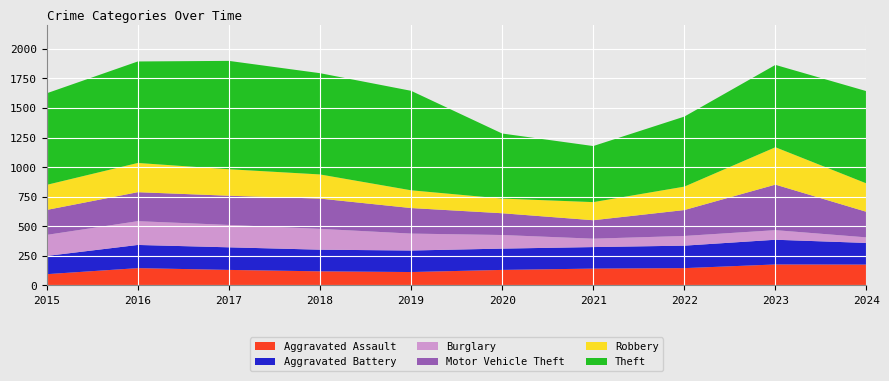

Reading left to right, what are all the values shown in this chart?

Aggravated Assault: 2015=95	2016=146	2017=131	2018=119	2019=113	2020=131	2021=142	2022=146	2023=177	2024=176
Aggravated Battery: 2015=154	2016=196	2017=191	2018=183	2019=182	2020=180	2021=182	2022=190	2023=209	2024=183
Burglary: 2015=178	2016=201	2017=189	2018=176	2019=143	2020=115	2021=71	2022=82	2023=81	2024=47
Motor Vehicle Theft: 2015=211	2016=245	2017=247	2018=256	2019=216	2020=184	2021=156	2022=219	2023=385	2024=216
Robbery: 2015=212	2016=247	2017=224	2018=204	2019=150	2020=124	2021=153	2022=198	2023=316	2024=240
Theft: 2015=774	2016=858	2017=916	2018=856	2019=841	2020=550	2021=474	2022=592	2023=696	2024=780